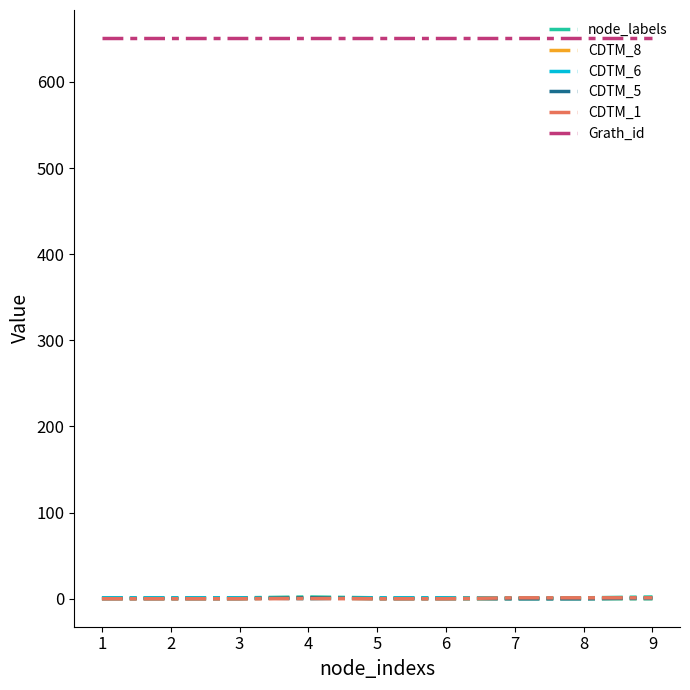

True or false: Grath_id and CDTM_5 cross at least once.

False